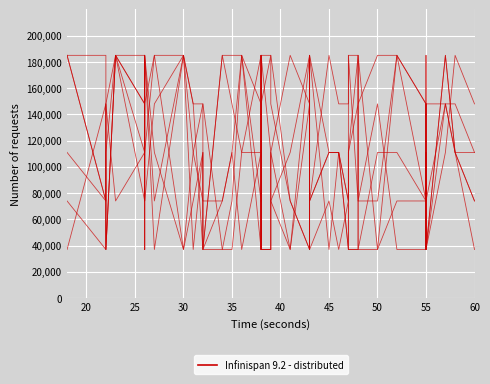

How many lines are shown in the chart?

1